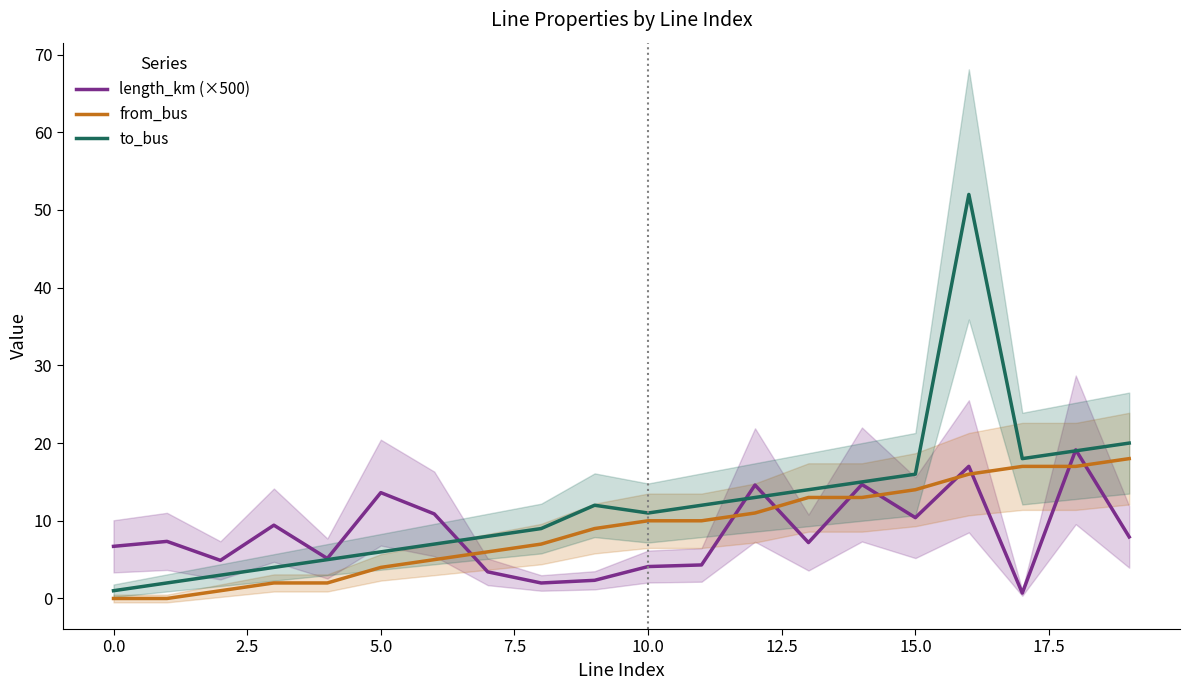

What is the spread (max minus min) of values at 17.5?

7.0